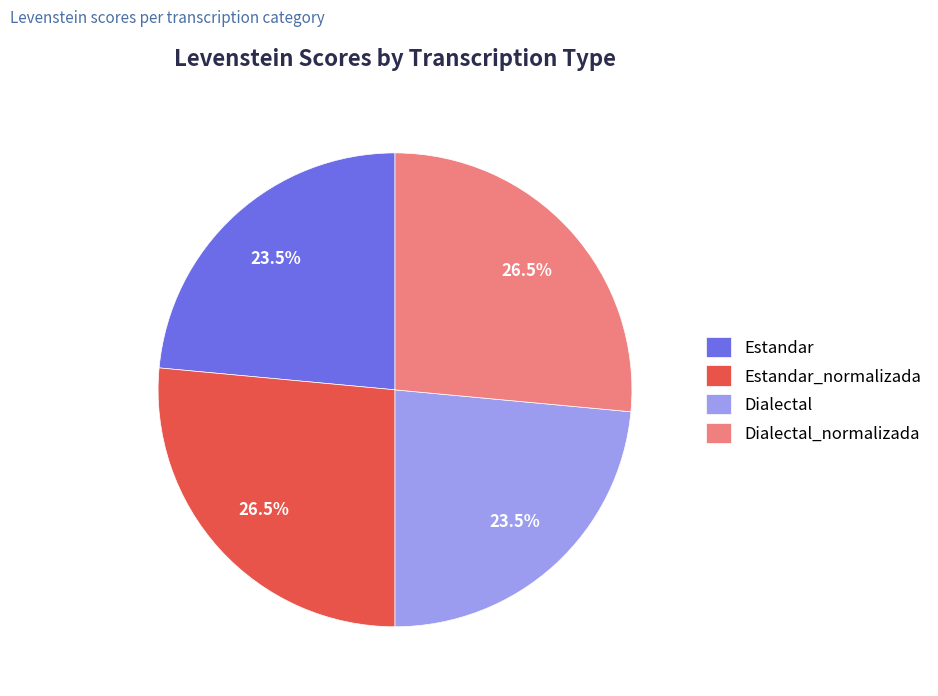

Is there a majority slice in this chart?

No